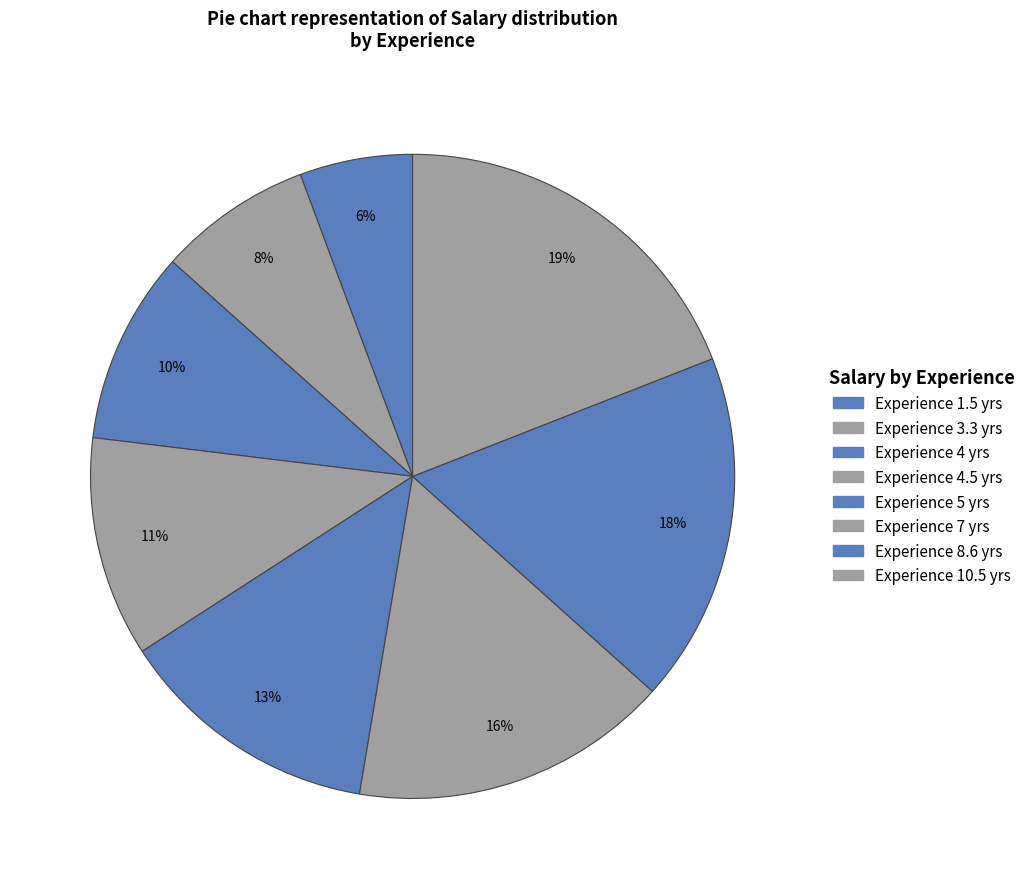

Count the number of slices in the pie.

8